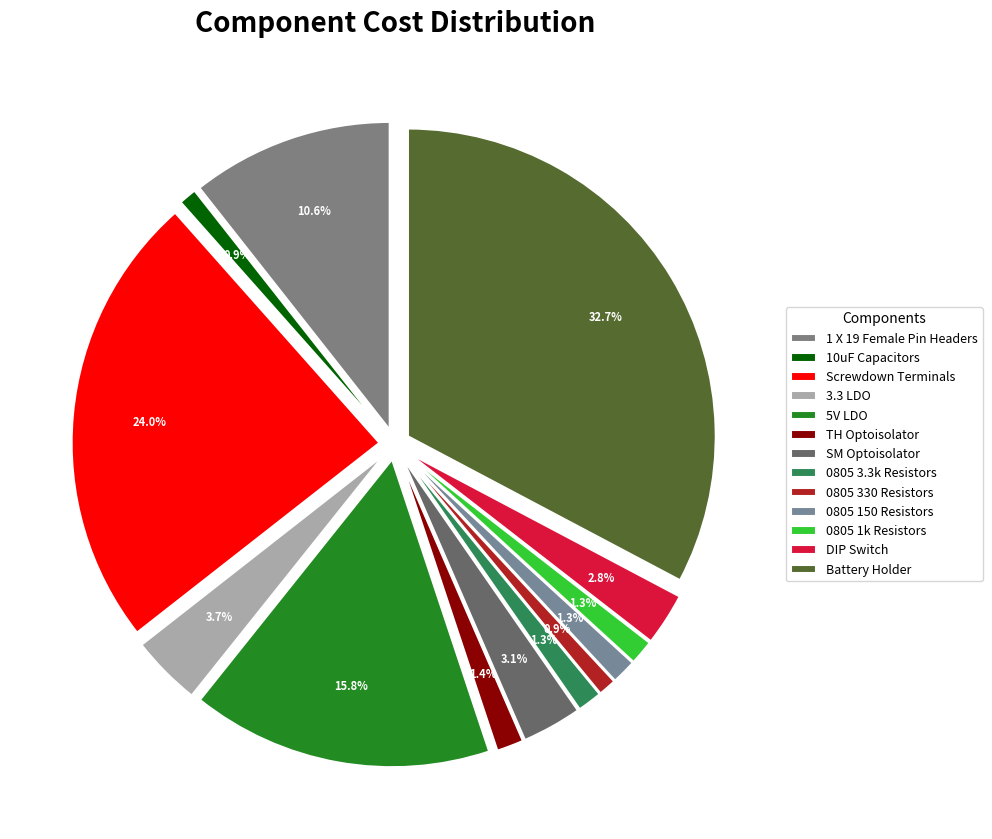

To the nearest percent, what is the difference between the largest and smallest slice percentages?

32%